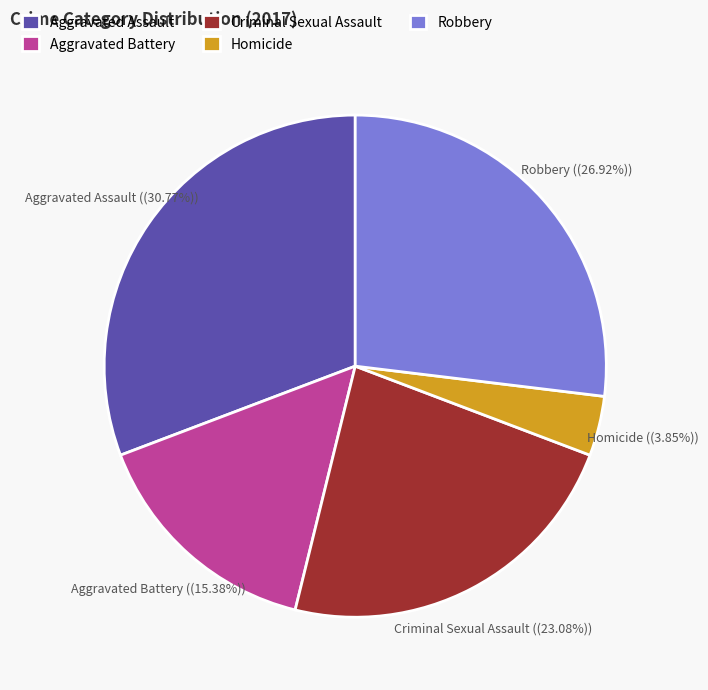

What percentage is NOT represented by Criminal Sexual Assault?

76.9%